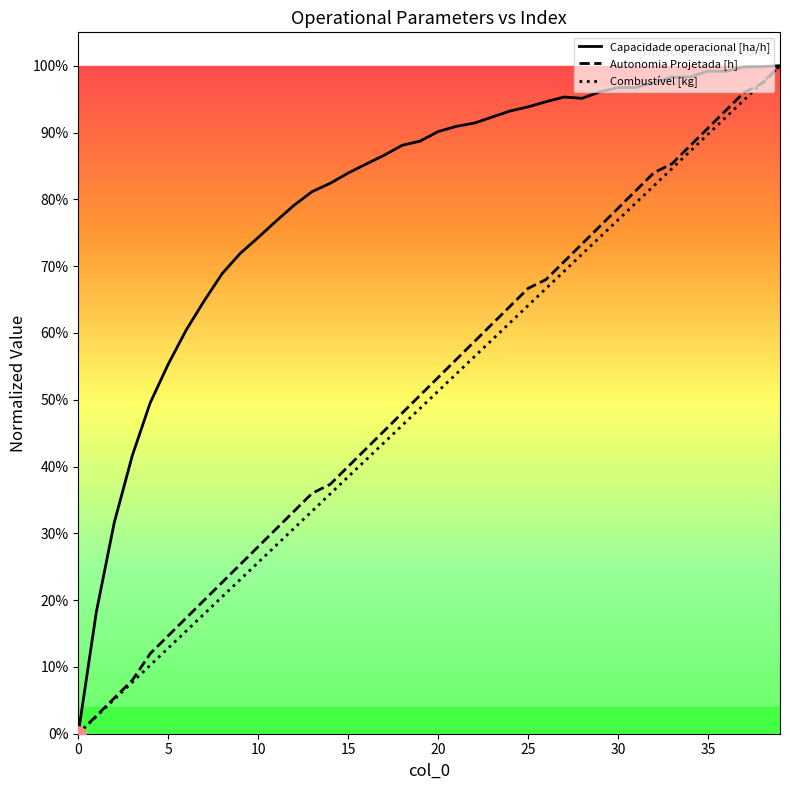

Which series has the largest total across all categories?

Capacidade operacional [ha/h]